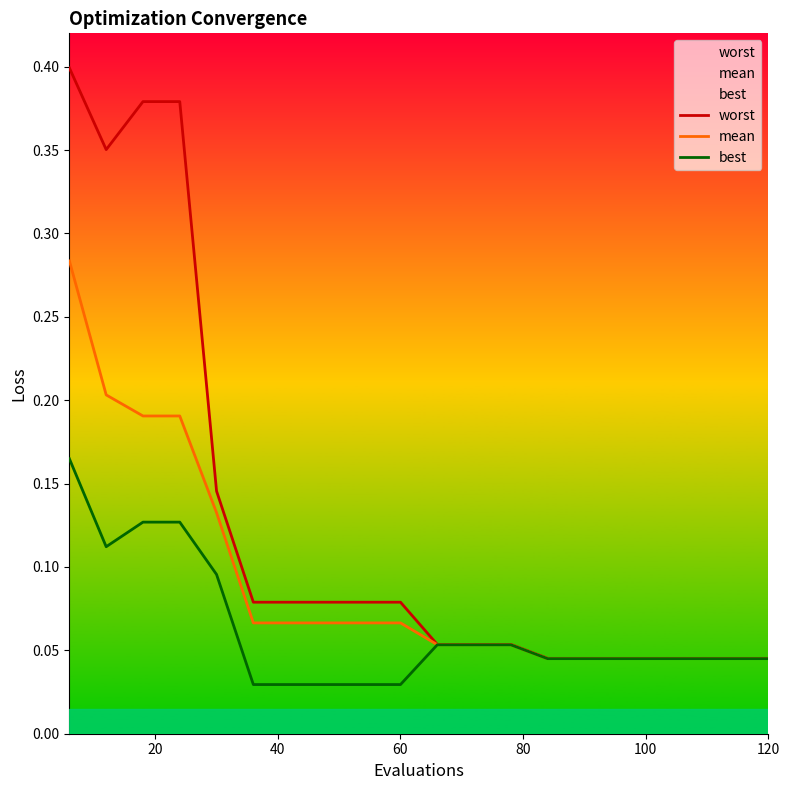

Rank the series at 60 from lowest to highest value.

best, mean, worst